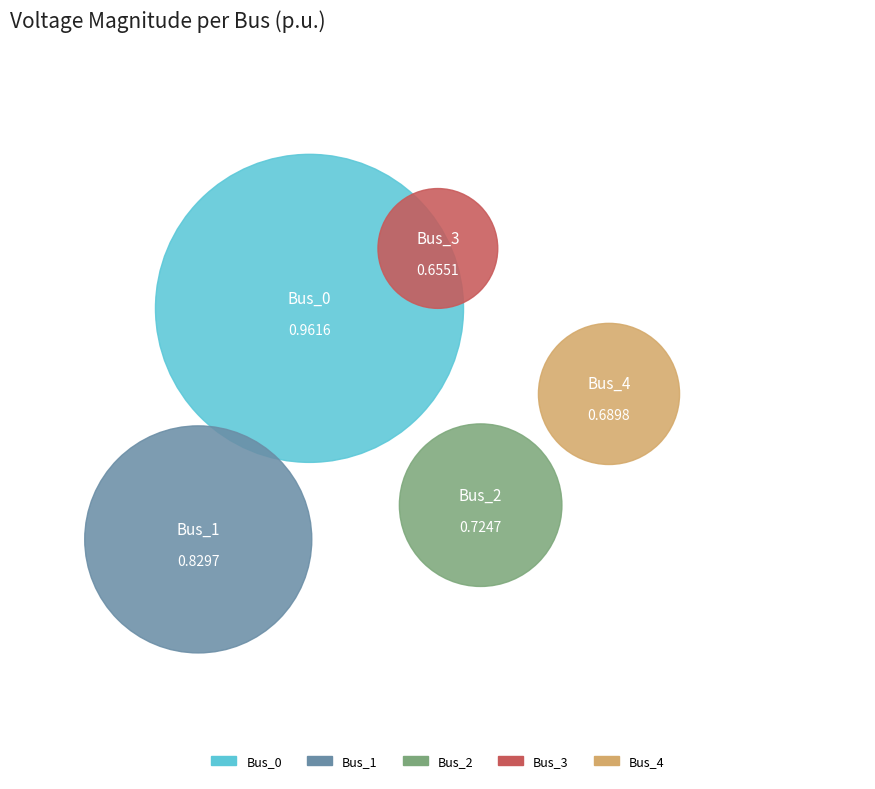

Count the number of slices in the pie.

5